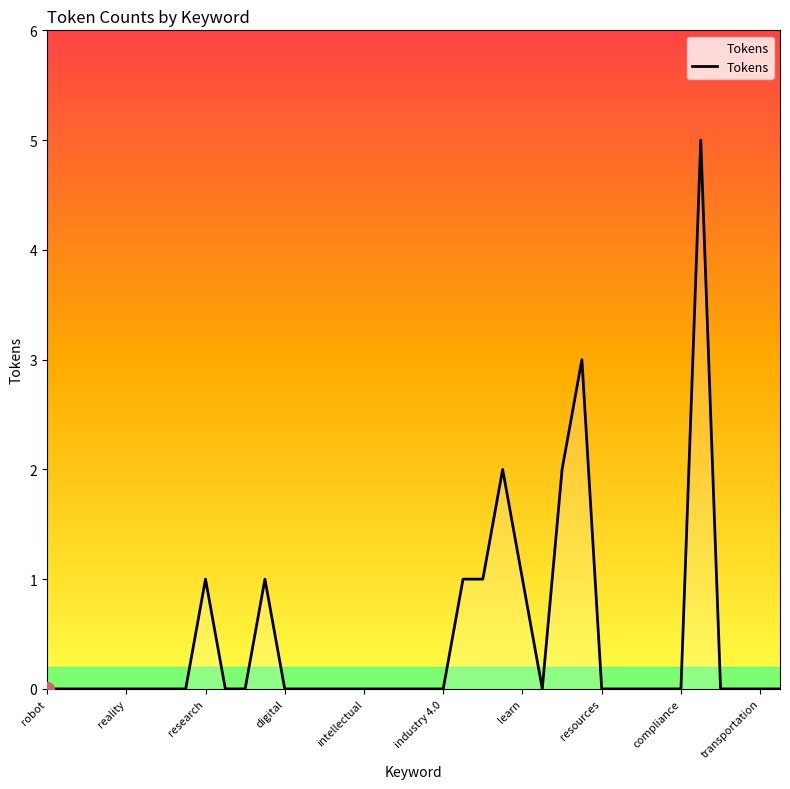

Reading left to right, what are all the values shown in this chart?

0	0	0	0	0	0	0	0	1	0	0	1	0	0	0	0	0	0	0	0	0	1	1	2	1	0	2	3	0	0	0	0	0	5	0	0	0	0